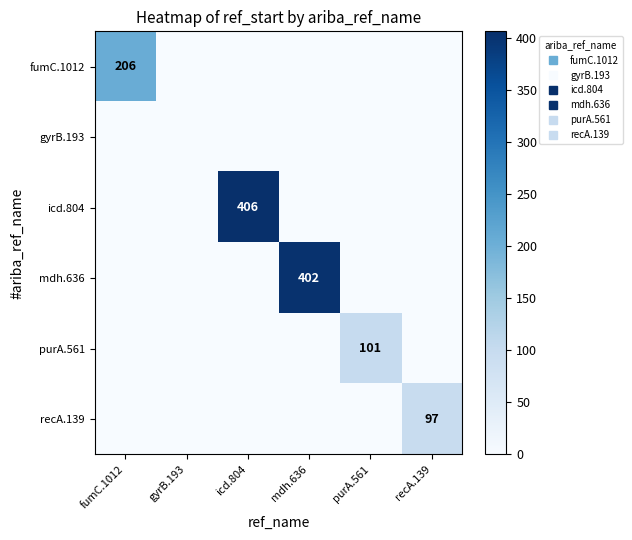

The recA.139 series shows -58 at icd.804. True or false?

False